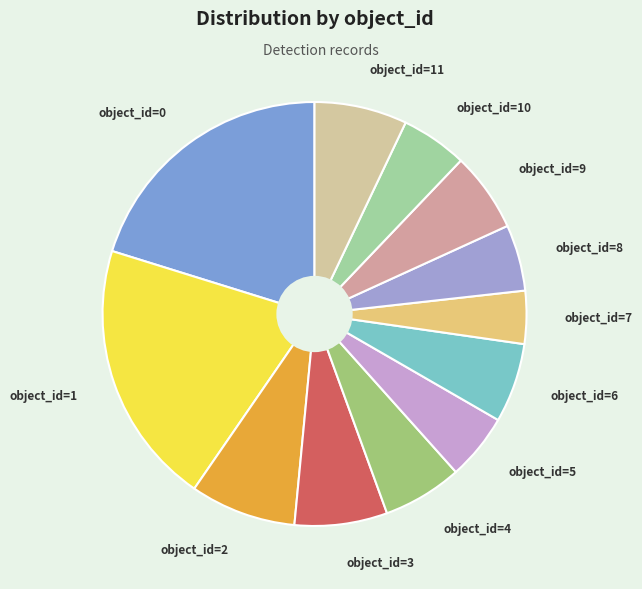

What is the smallest slice in the pie chart?

object_id=7